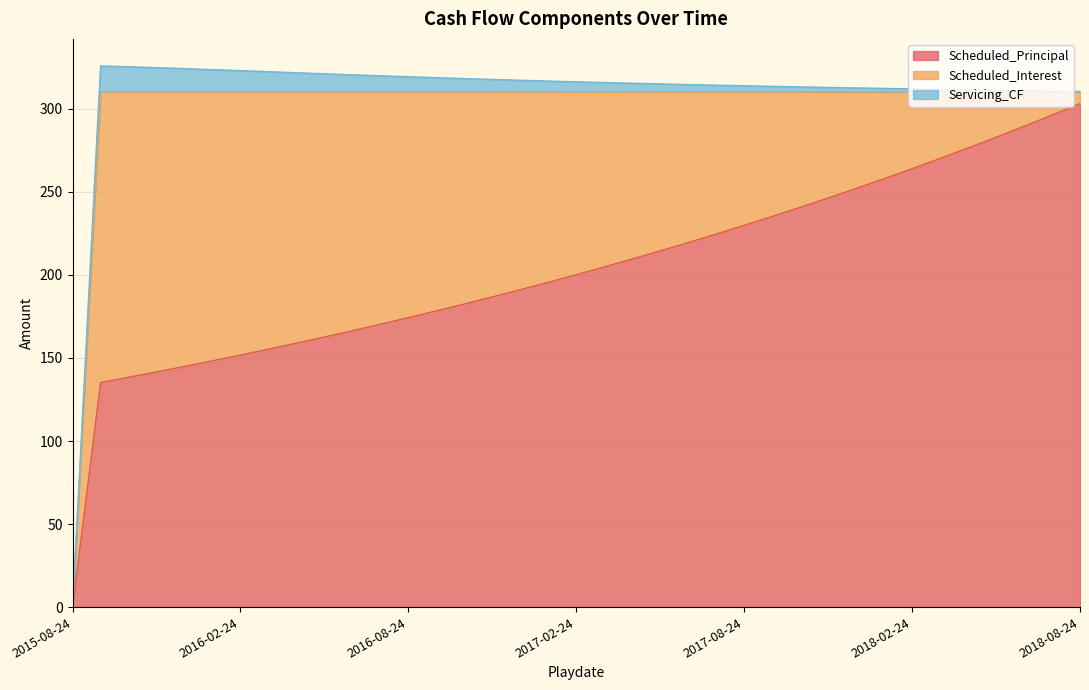

In Scheduled_Interest, how many points are higher than both neighbors (excluding endpoints)?

1